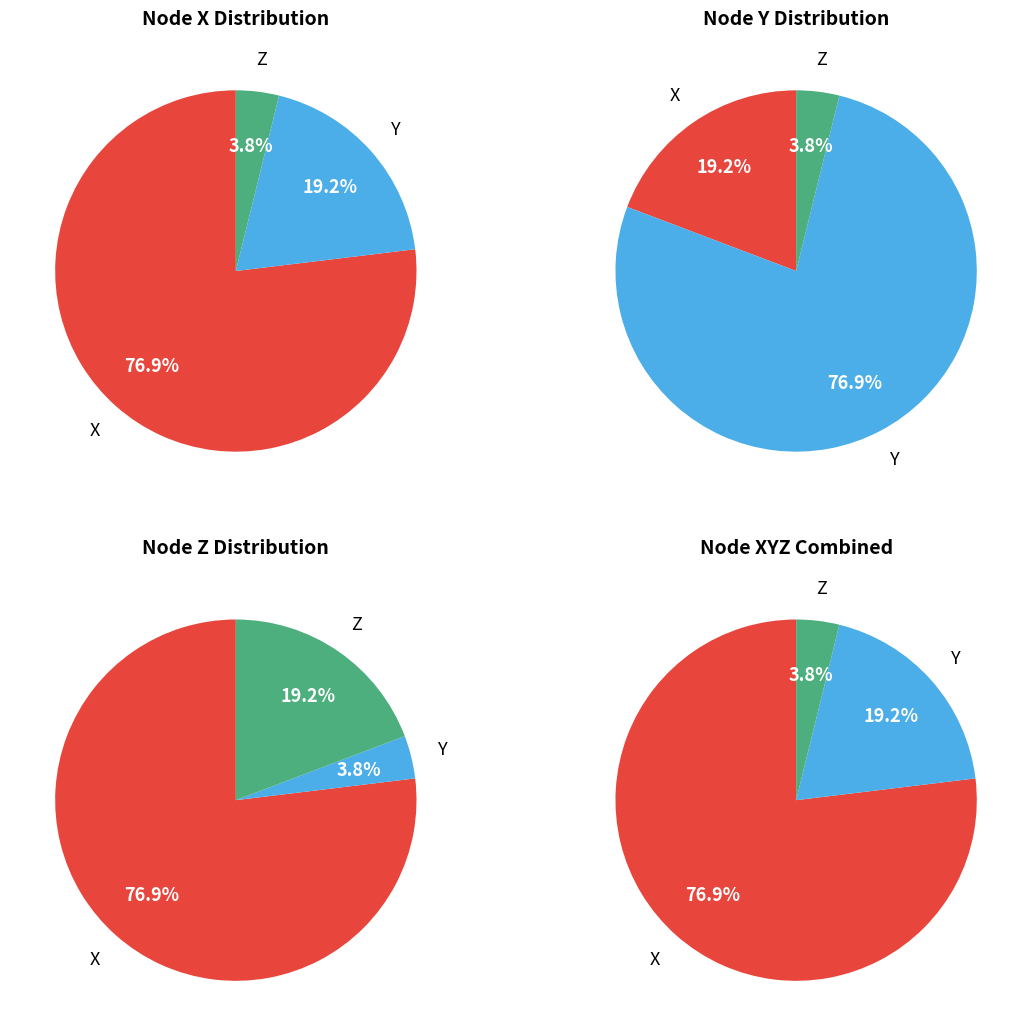

Does 9 represent more than half of the total?

No